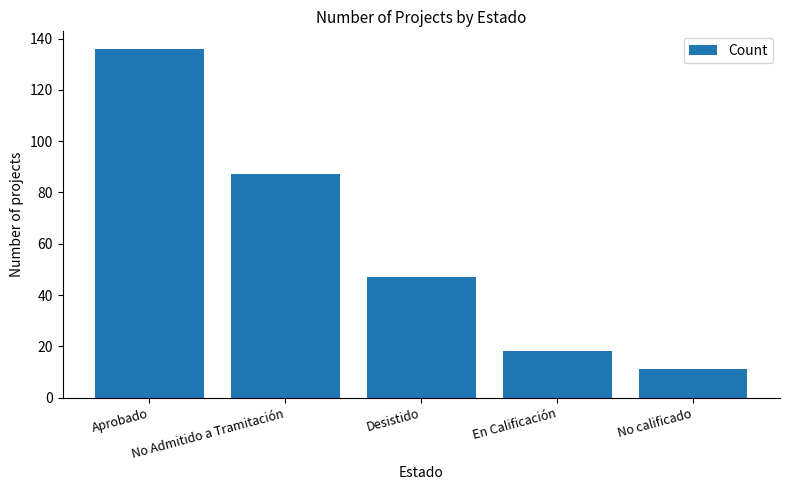

The value at Desistido is 47. True or false?

True